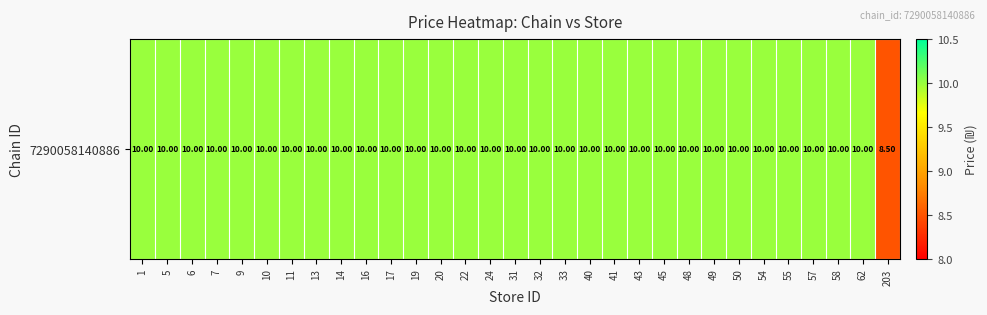

At which category does the chart reach its minimum across all series?

203